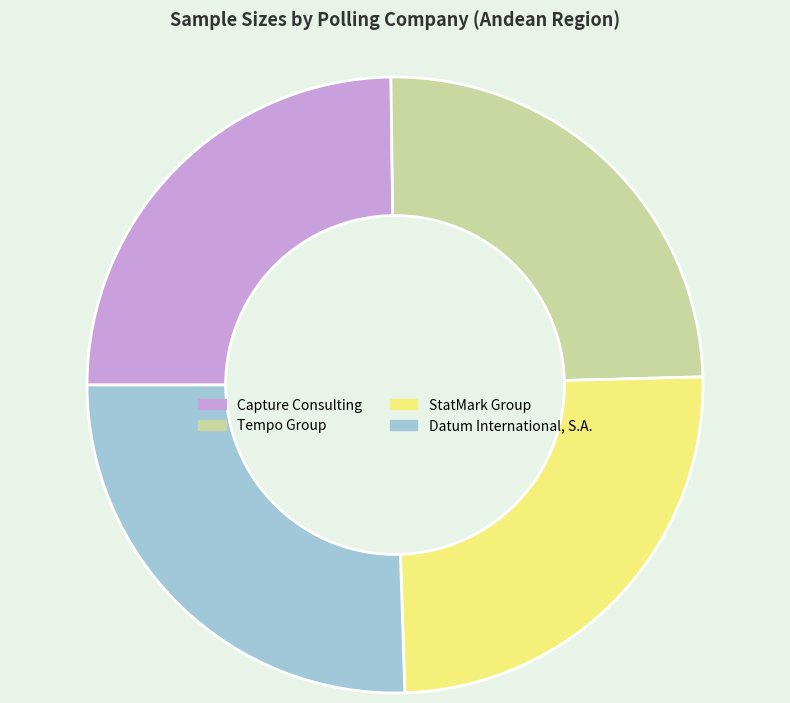

Which has a higher value, Datum International, S.A. or Tempo Group?

Datum International, S.A.